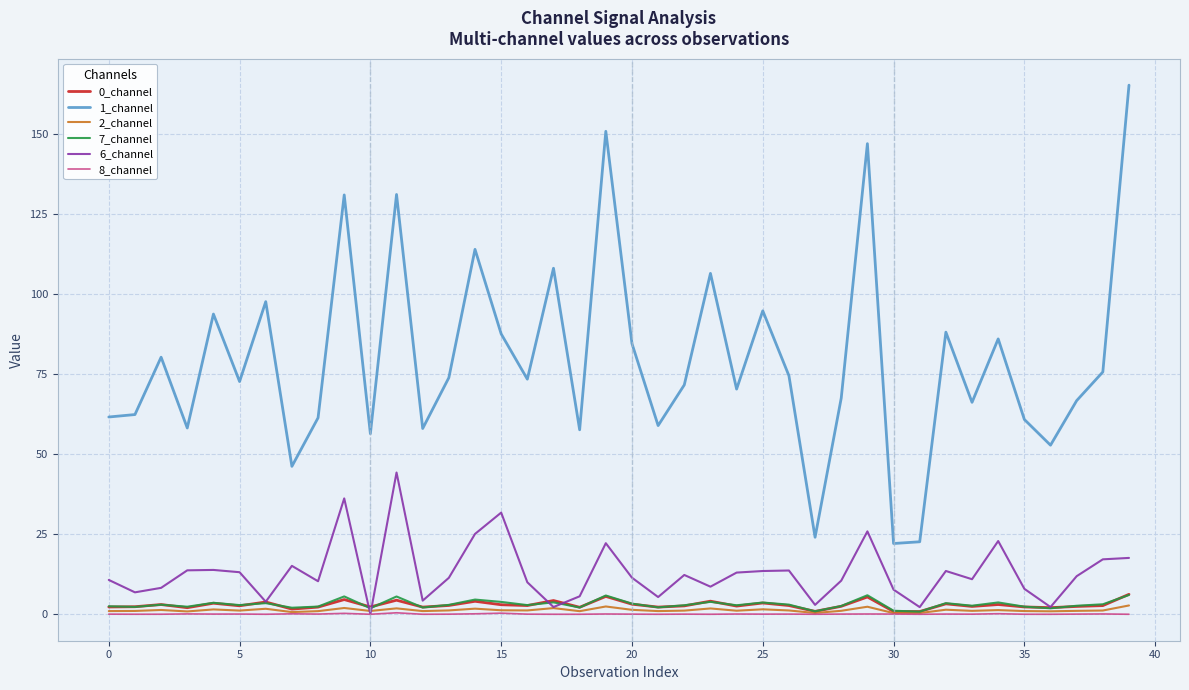

Which series has the largest range (max minus min)?

1_channel